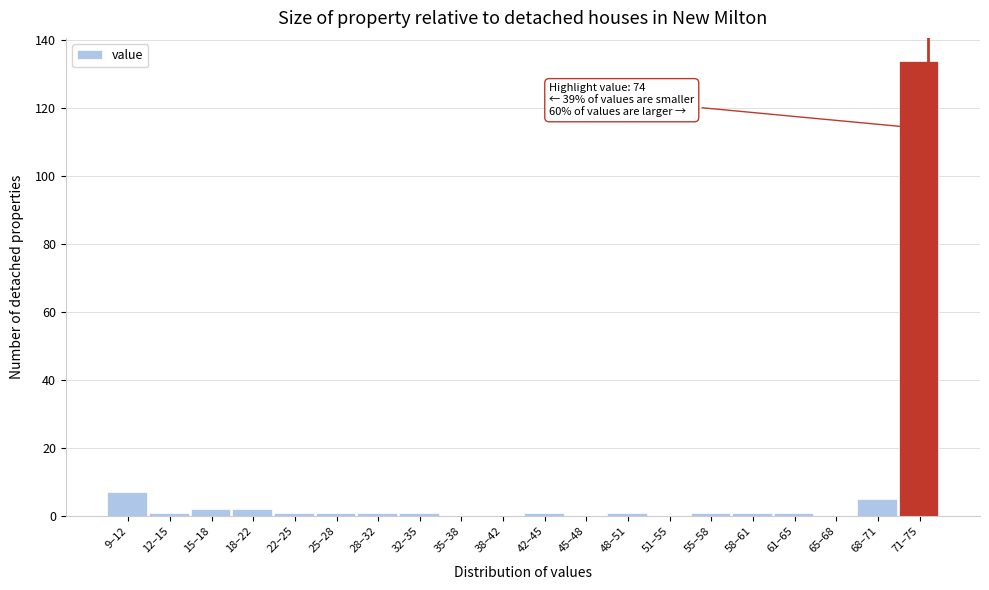

Reading right to left, list all the values displayed in this chart.

71–75=134	68–71=5	65–68=0	61–65=1	58–61=1	55–58=1	51–55=0	48–51=1	45–48=0	42–45=1	38–42=0	35–38=0	32–35=1	28–32=1	25–28=1	22–25=1	18–22=2	15–18=2	12–15=1	9–12=7